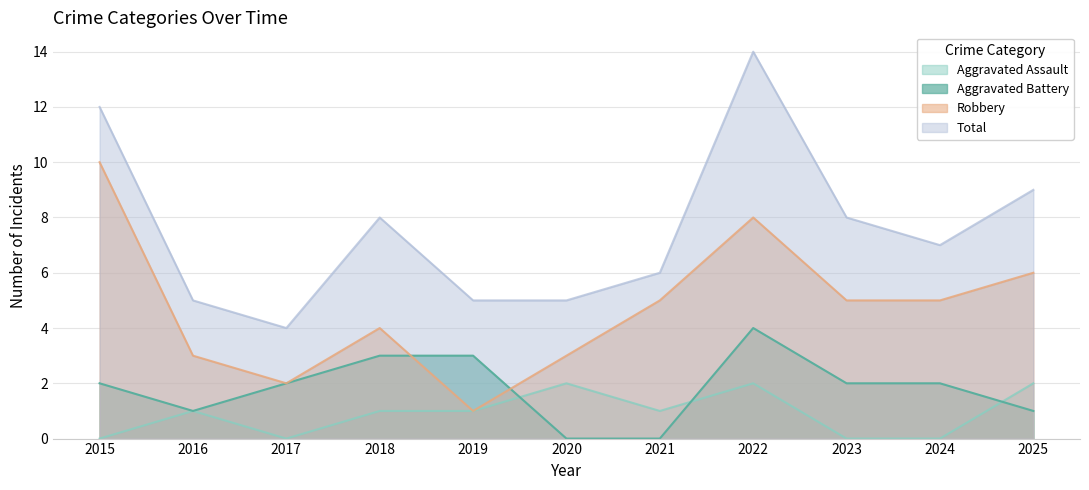

What is the maximum value for Total?

14